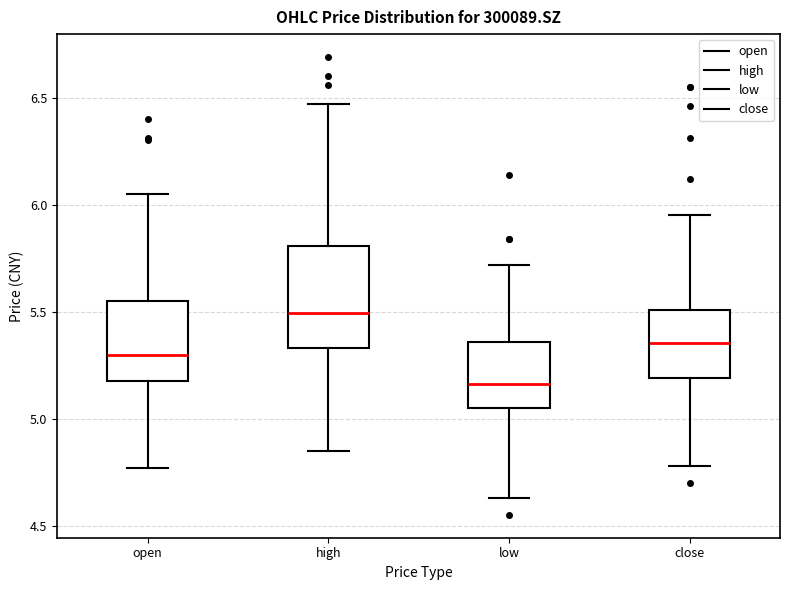

Which box has the highest median line?

high